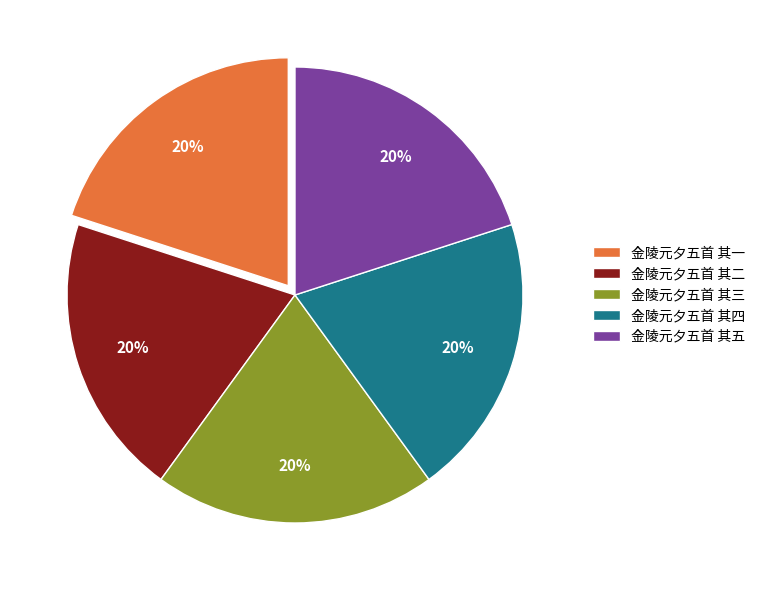

What is the ratio of the value at 金陵元夕五首 其一 to the value at 金陵元夕五首 其二?

1.0